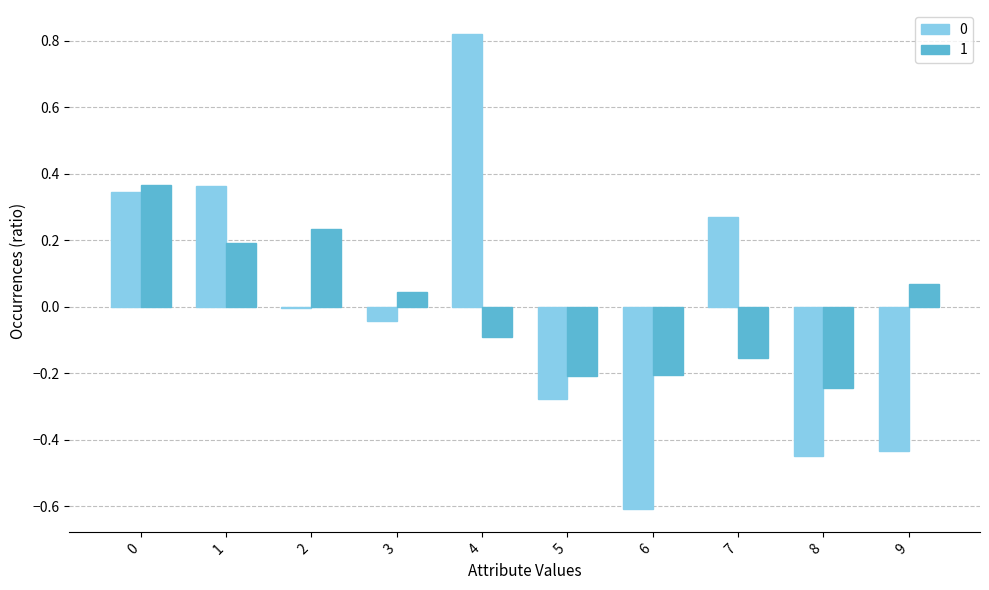

Is the value of 1 at 0 greater than the value of 0 at 3?

Yes